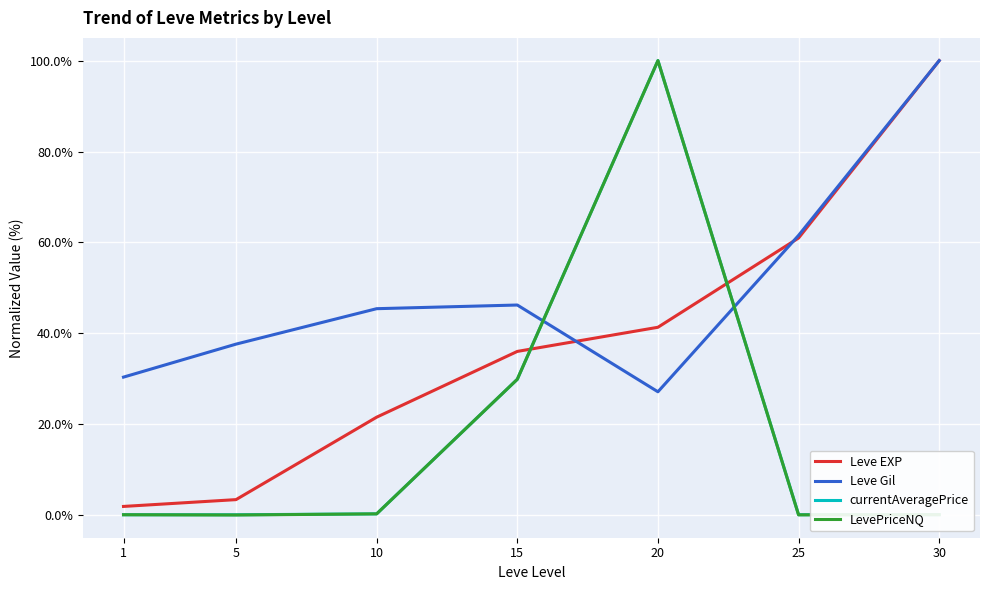

Which series ends up on top after the final intersection of currentAveragePrice and Leve Gil?

Leve Gil